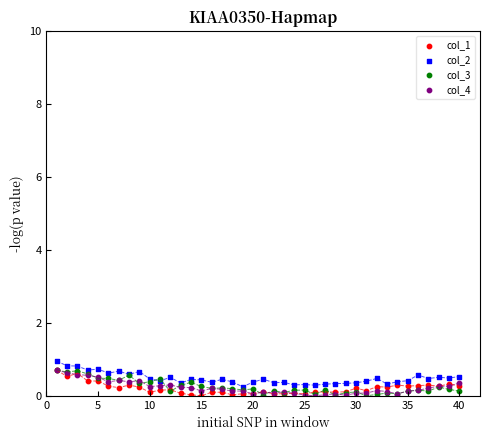

What are all the series names shown in the legend?

col_1, col_2, col_3, col_4